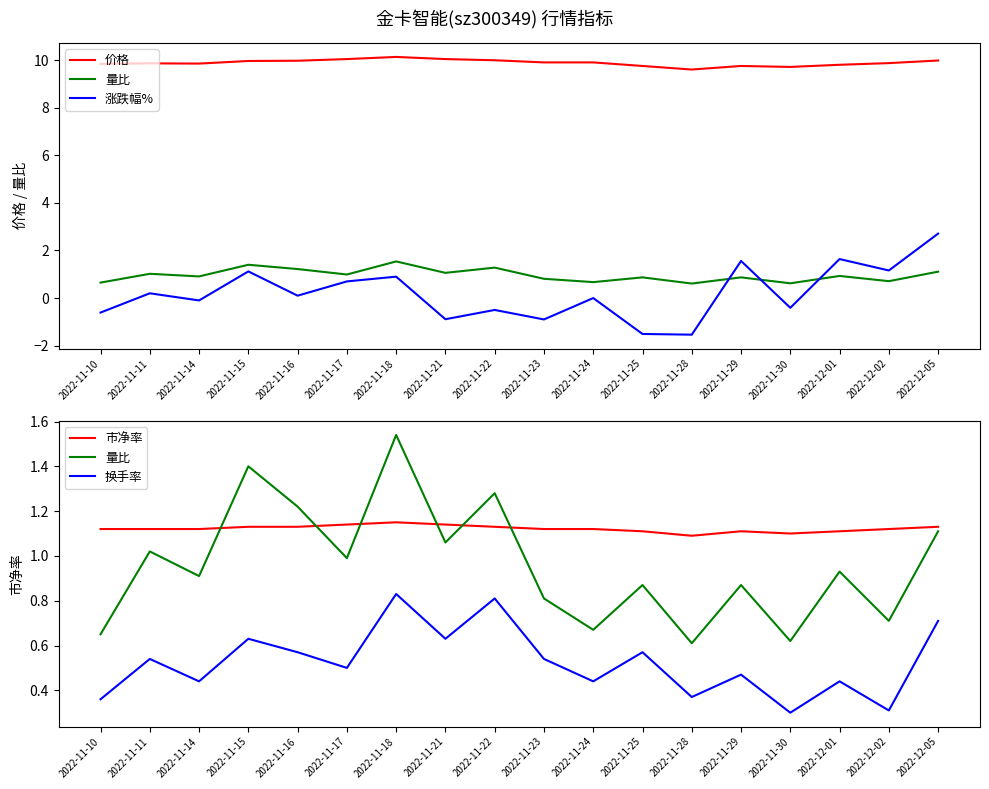

What is the minimum value shown in the chart?

-1.5